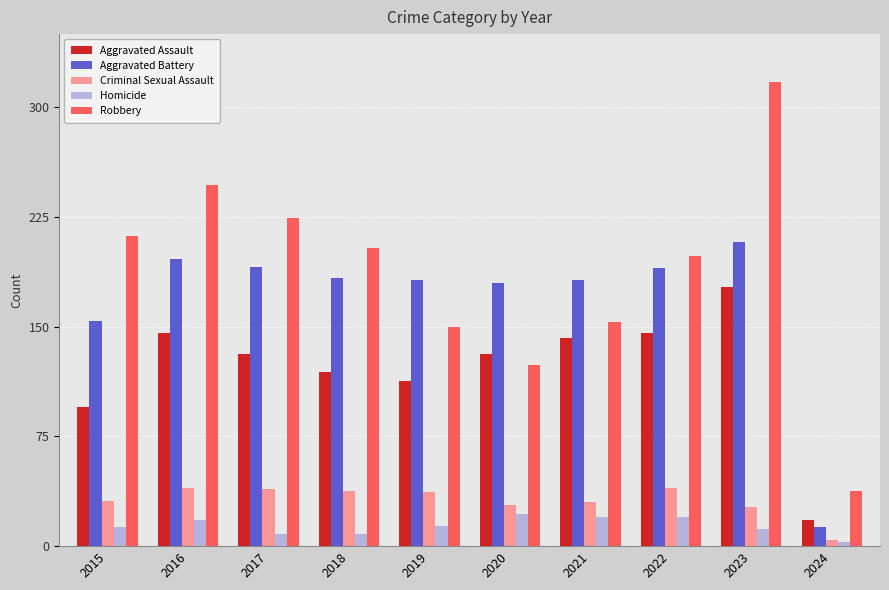

What is the highest value of the Robbery series?

317